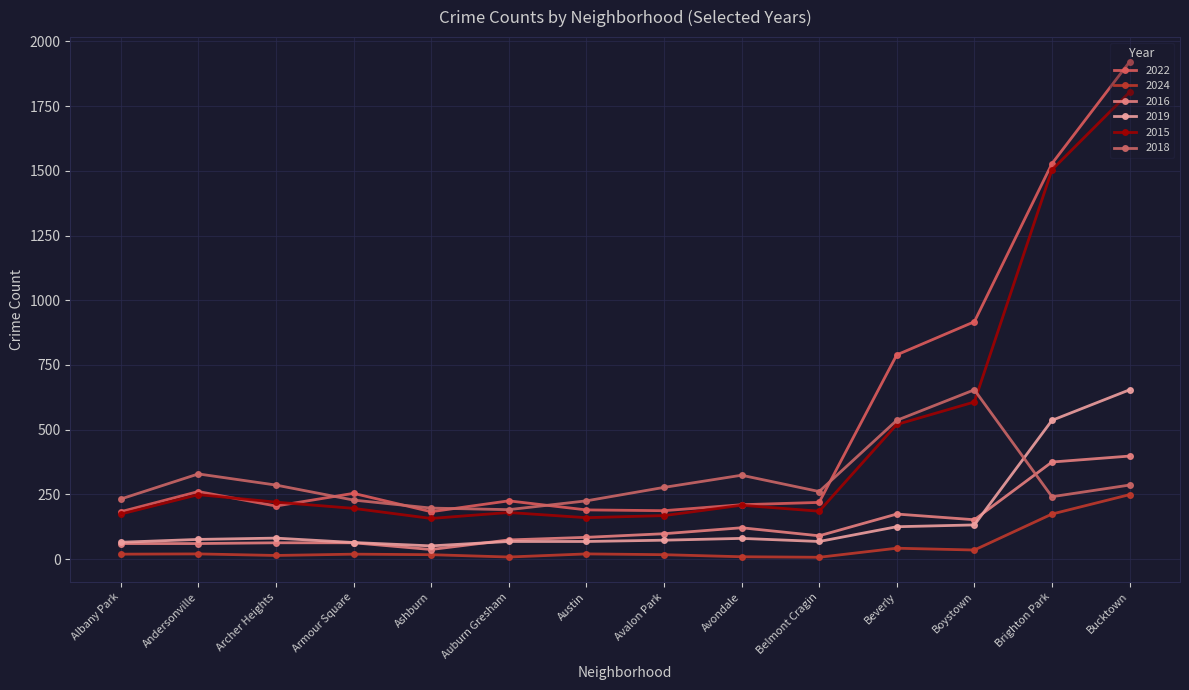

At which category does 2022 reach its first local valley?

Archer Heights